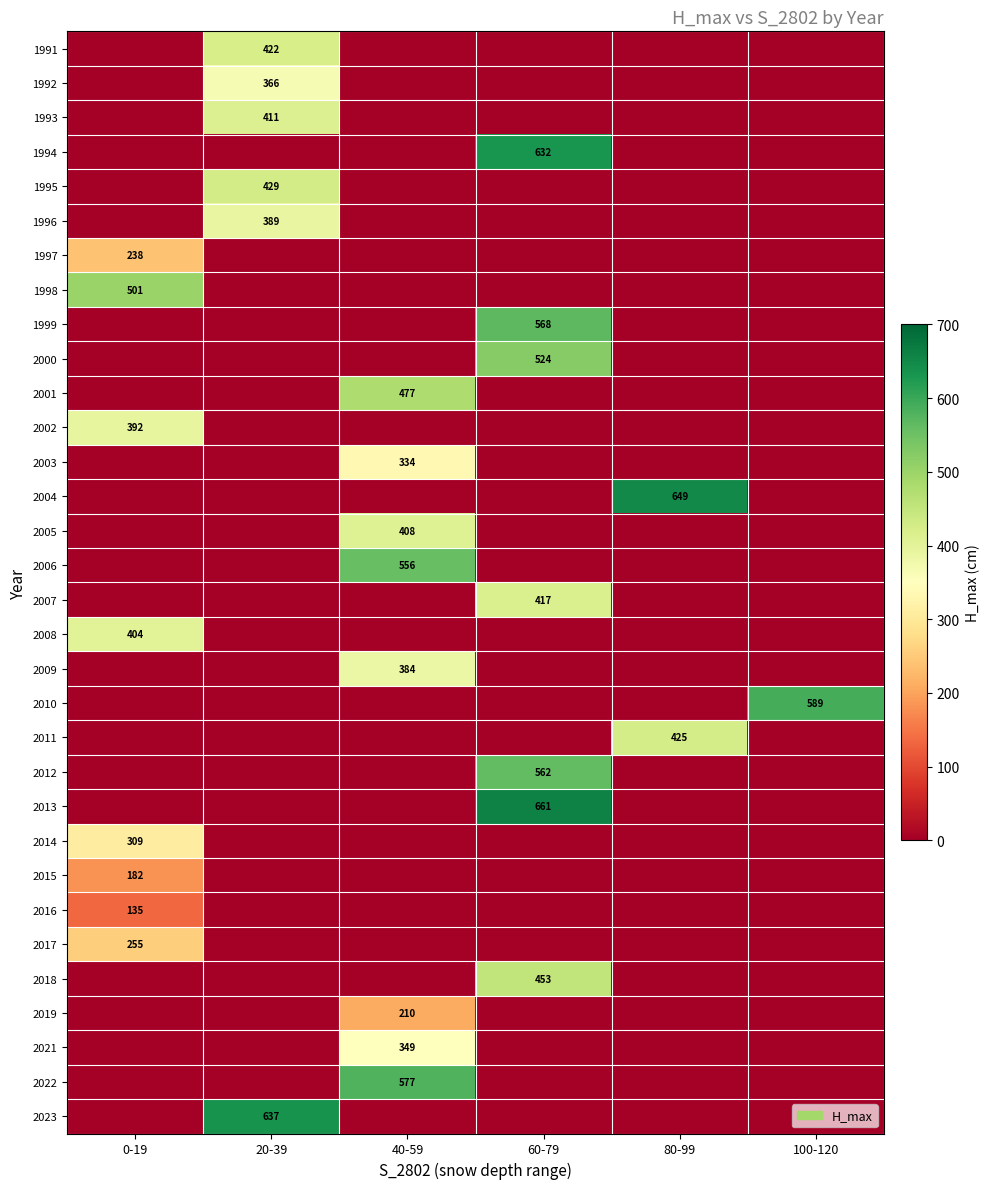

The 2014 series shows 309 at 0-19. True or false?

True